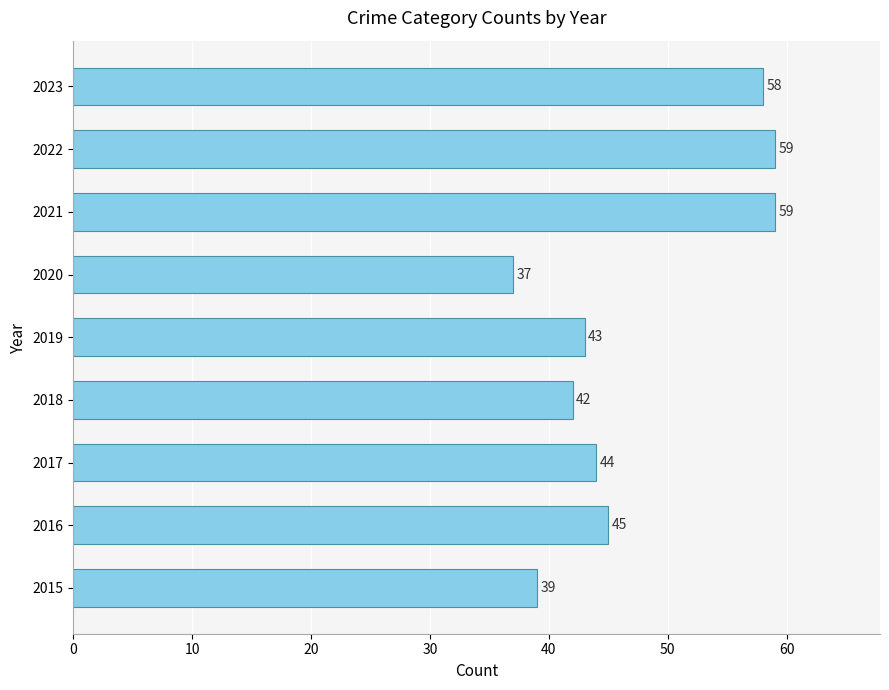

Reading bottom to top, what are all the values shown in this chart?

2015=39	2016=45	2017=44	2018=42	2019=43	2020=37	2021=59	2022=59	2023=58